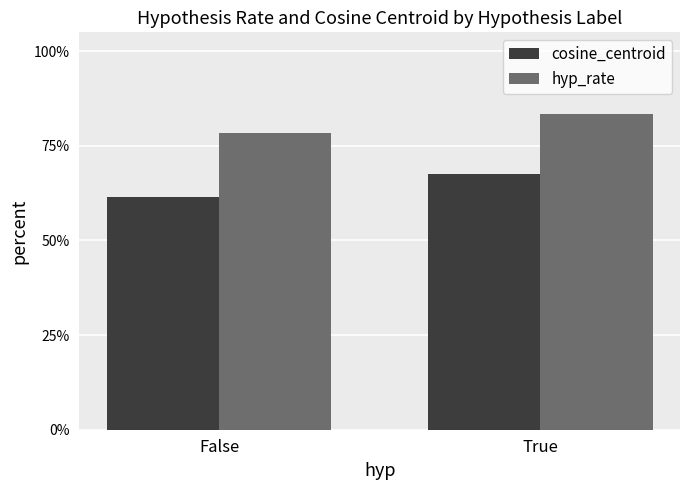

How many hyp_rate values are between 0 and 1?

2